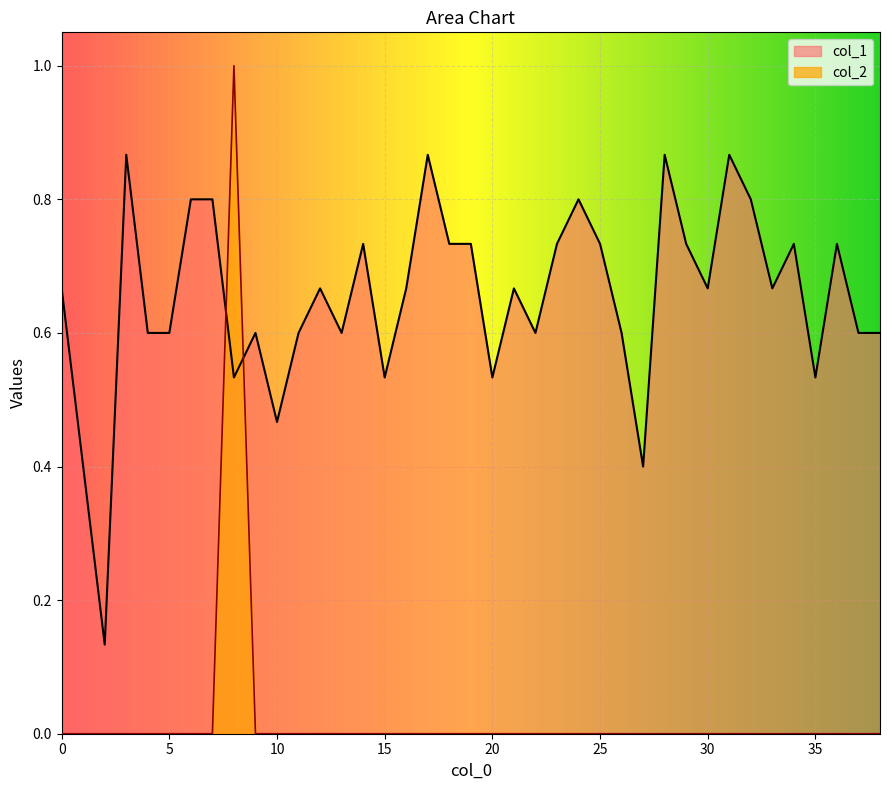

At how many categories does at least one series exceed 0?

39